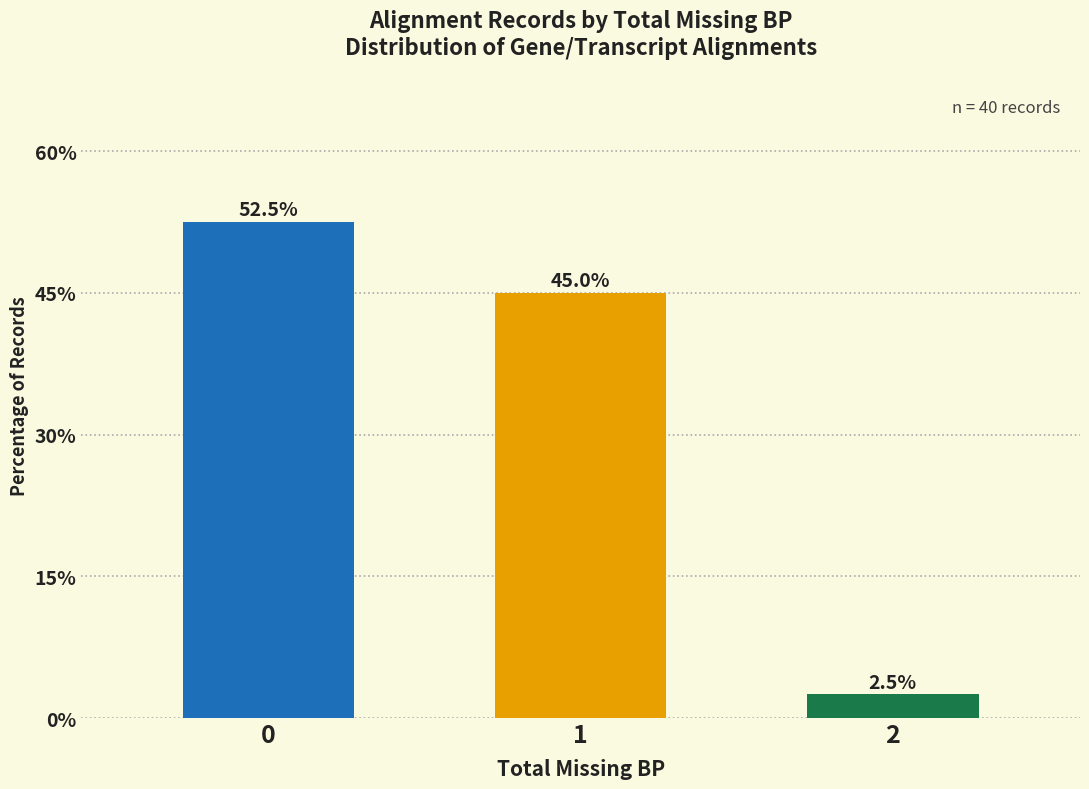

How many bars are there in total?

3